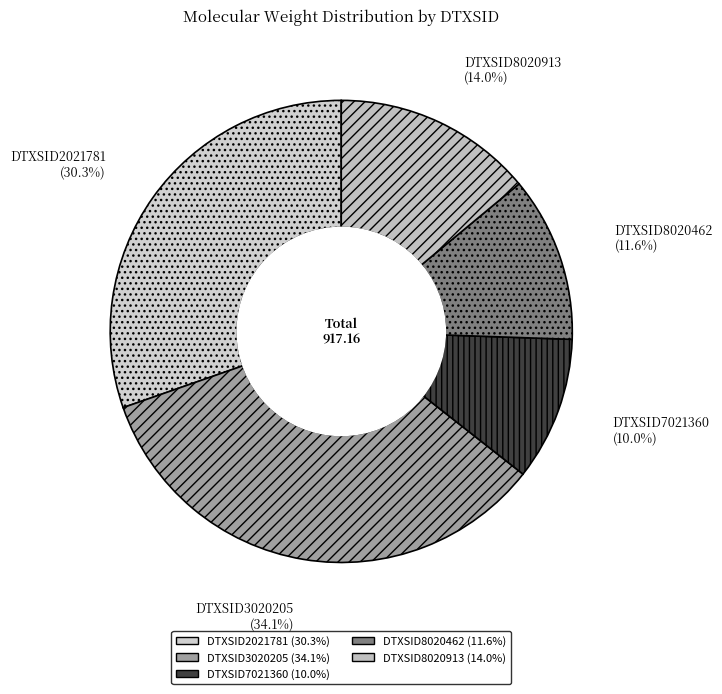

Approximately how many times larger is the value at DTXSID8020462 compared to DTXSID2021781?

0.4